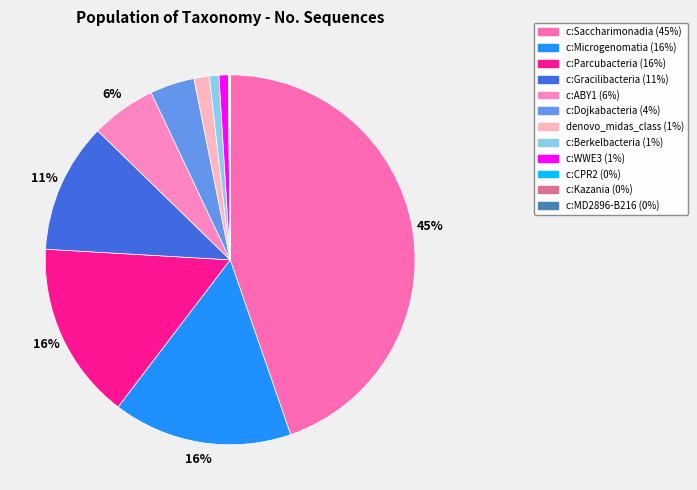

True or false: c:Gracilibacteria accounts for 1% of the total.

False